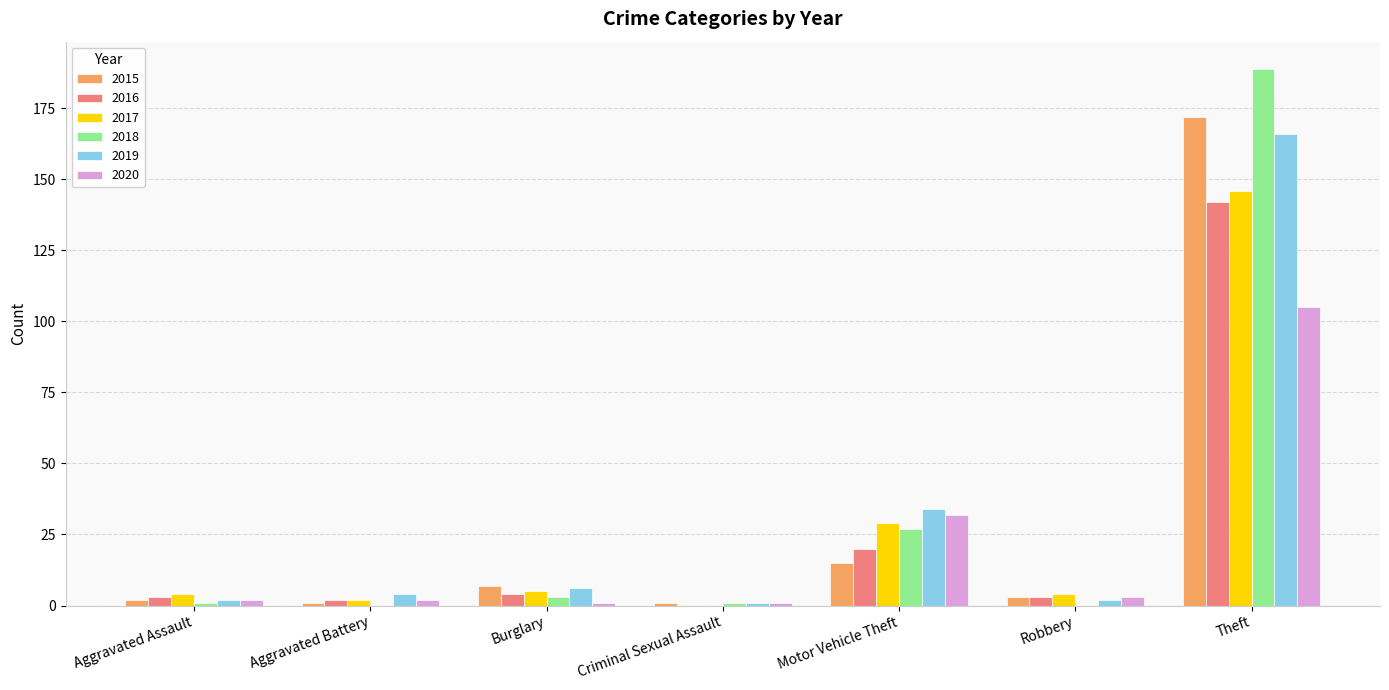

Where is 2020 nearest to the value 53?

Motor Vehicle Theft